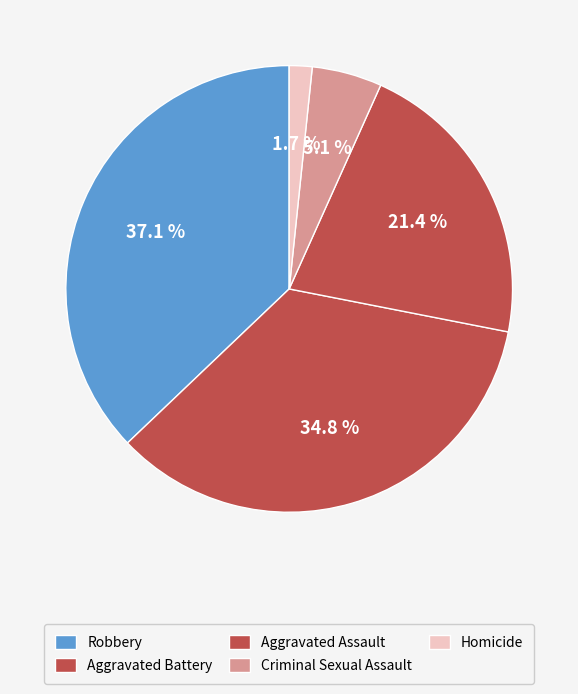

To the nearest percent, what is the combined percentage of Robbery and Homicide?

39%